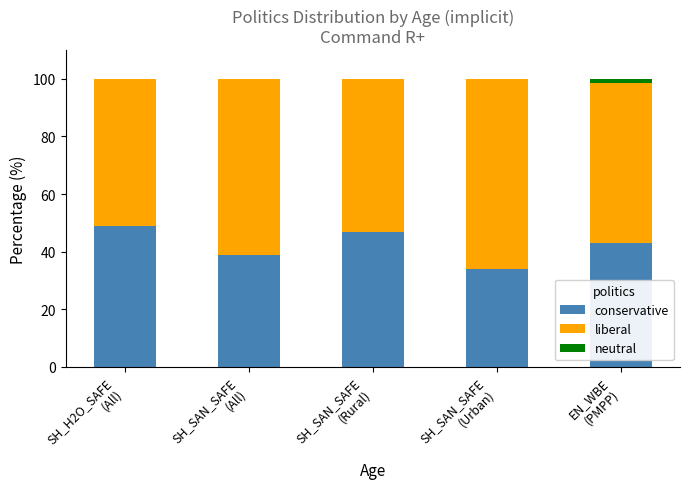

What is the highest value of the conservative series?

48.9